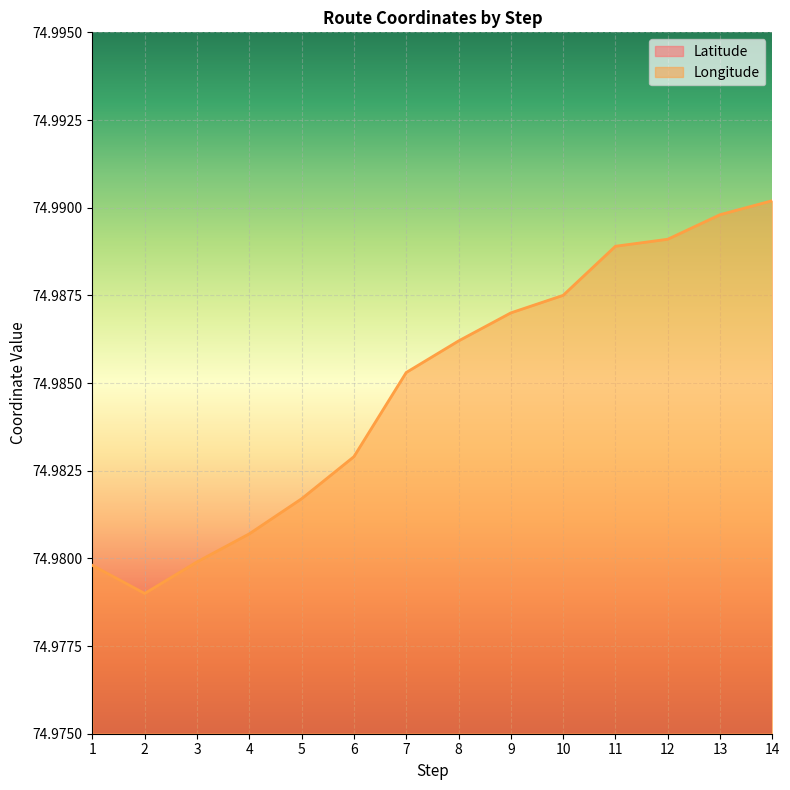

The value of Longitude at 1 is 75.0. True or false?

True